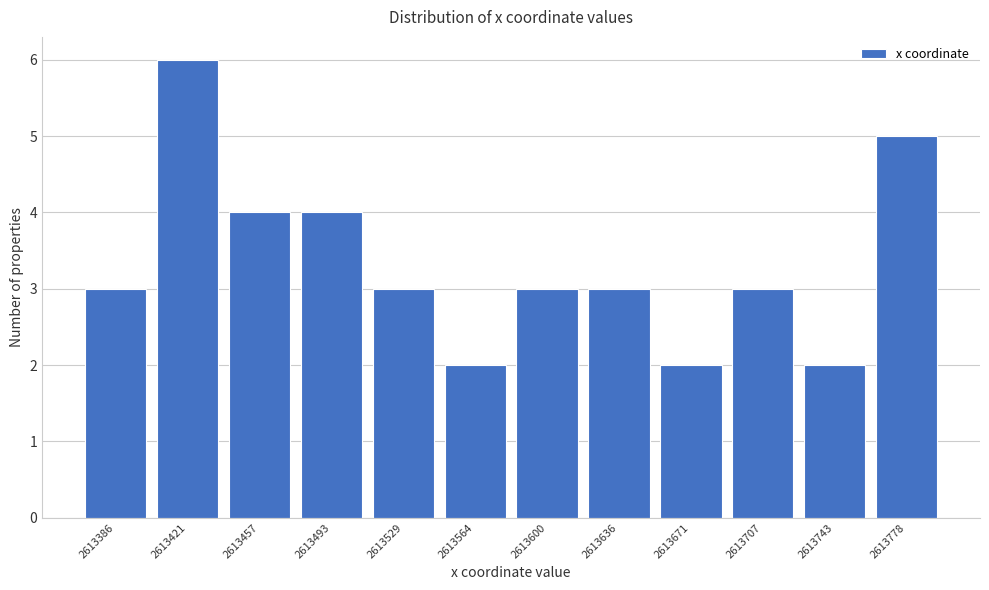

Reading right to left, extract all data points from this chart.

2613778=5	2613743=2	2613707=3	2613671=2	2613636=3	2613600=3	2613564=2	2613529=3	2613493=4	2613457=4	2613421=6	2613386=3